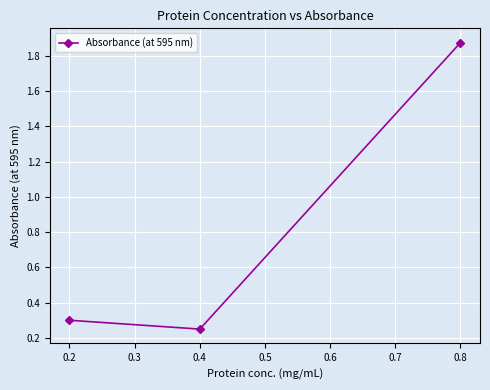

How many values are between 0 and 1?

2